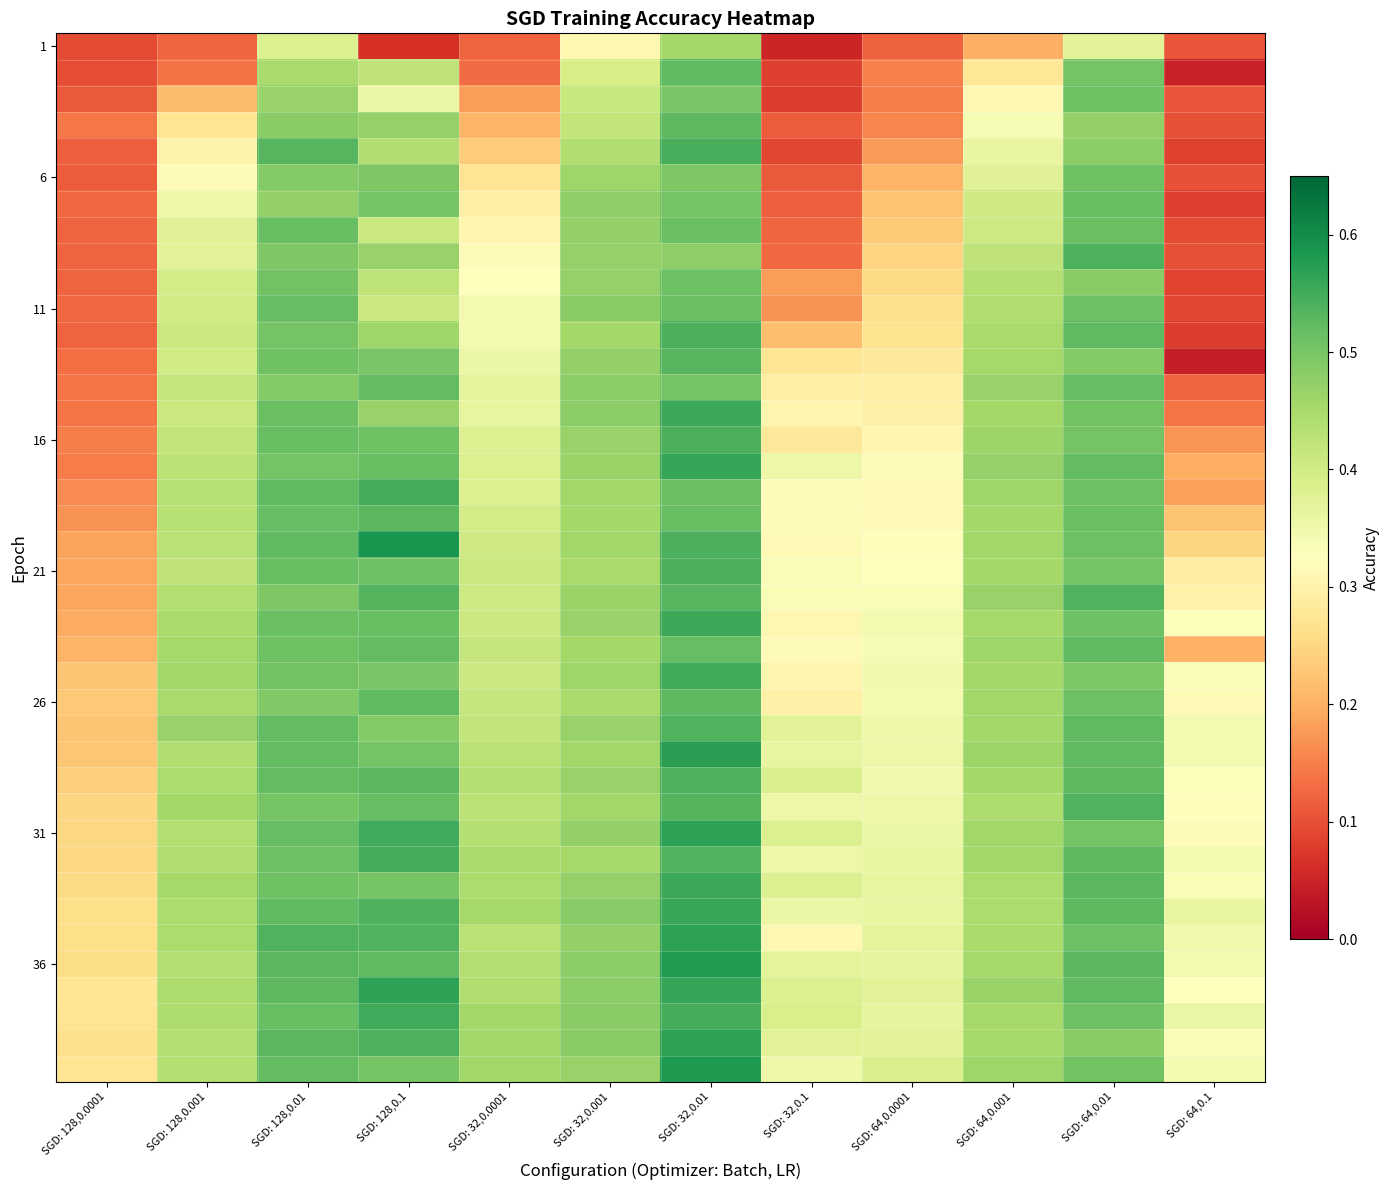

At which category is the sum across all series the highest?

SGD: 32,0.01